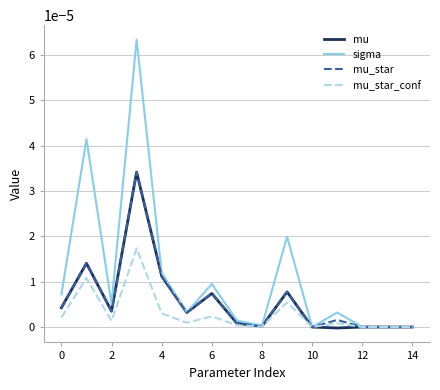

Which series has the largest total across all categories?

sigma